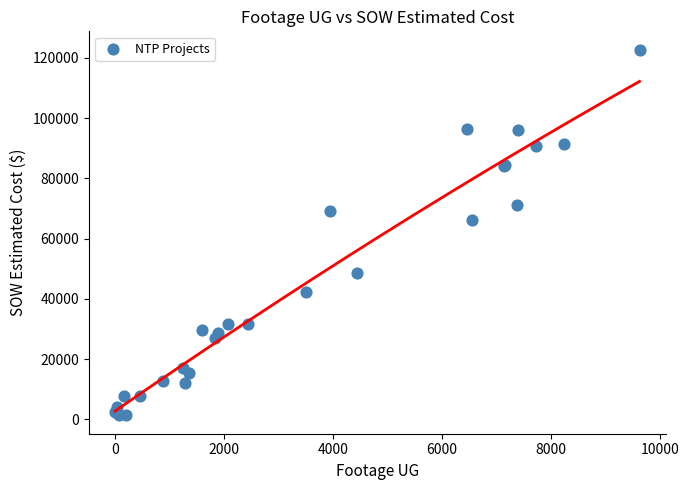

What Y value in the scatter plot is closest to 62029?

66271.5